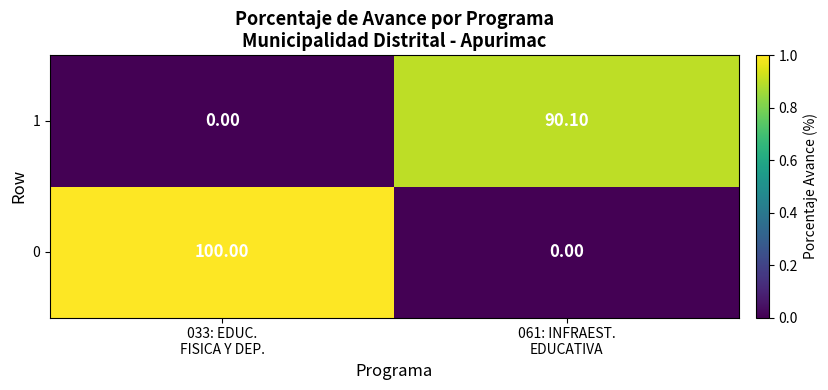

Rank the series by their maximum value, from lowest to highest.

1, 0